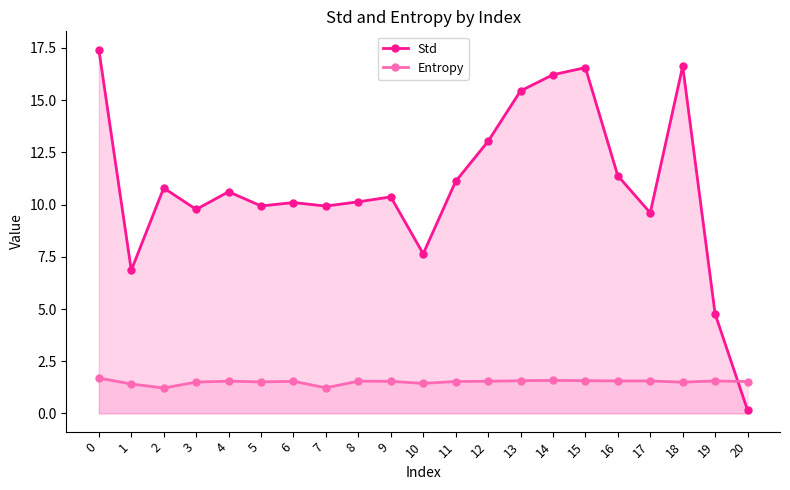

What is the value of the Entropy point at the 9th from the left?

1.5